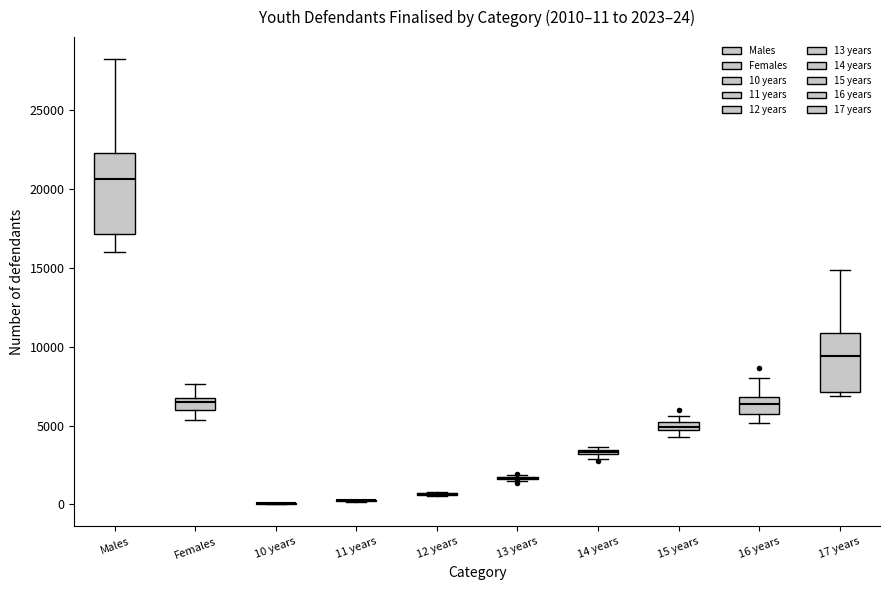

Which box is the tallest, from its lower edge to its upper edge?

Males